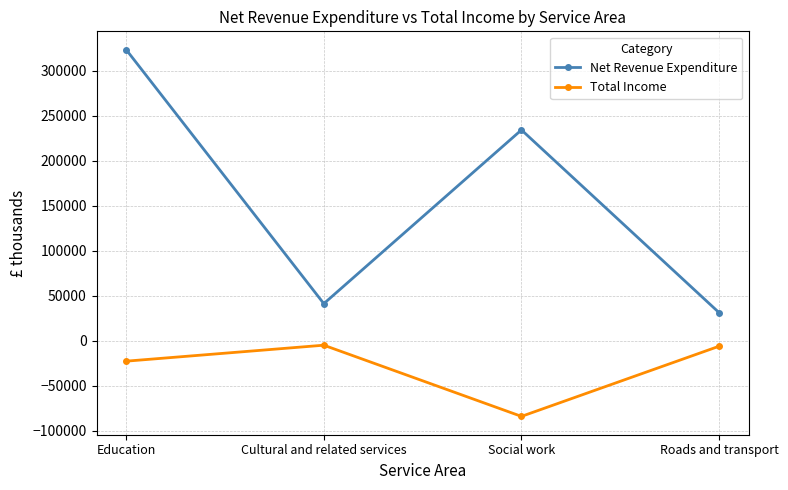

Does the chart have visible grid lines?

Yes